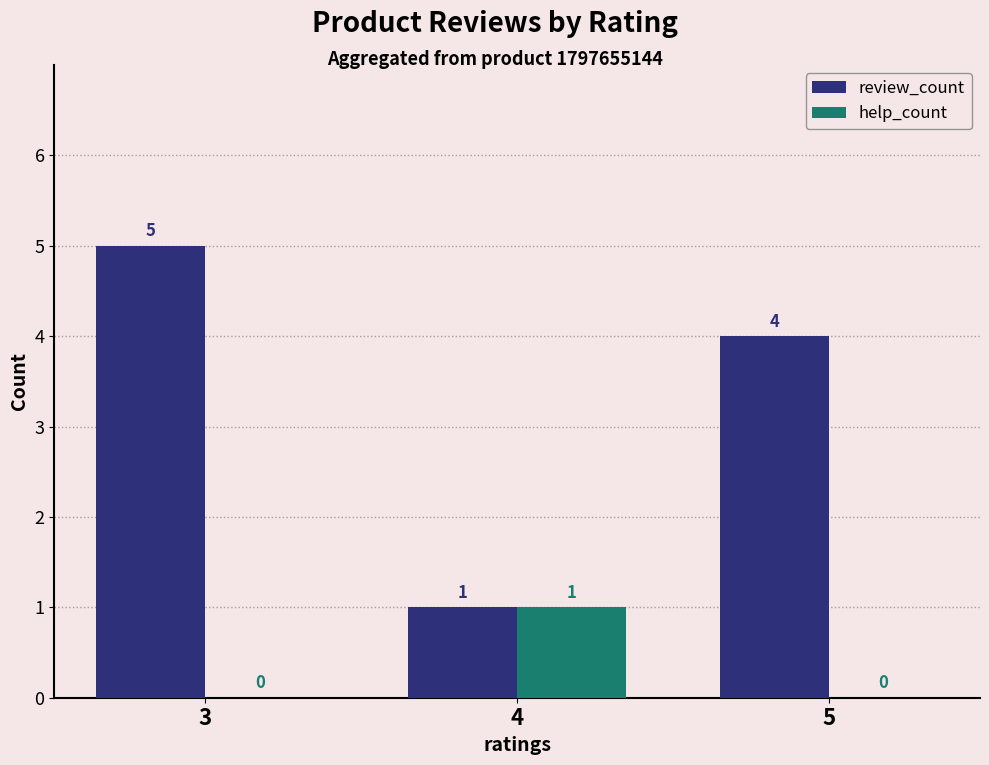

Which series changed the most between 3 and 4?

review_count